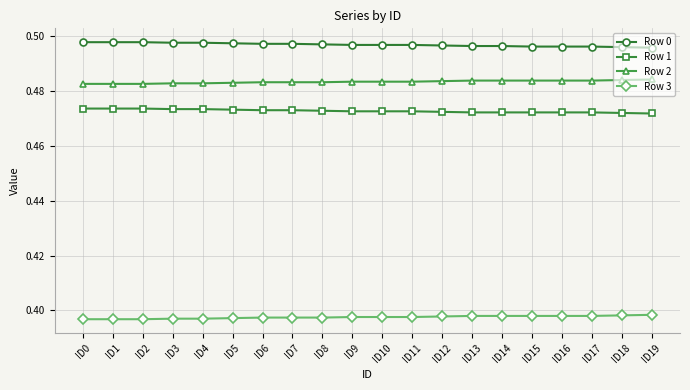

What is the difference between the highest and lowest values at ID9?

0.1